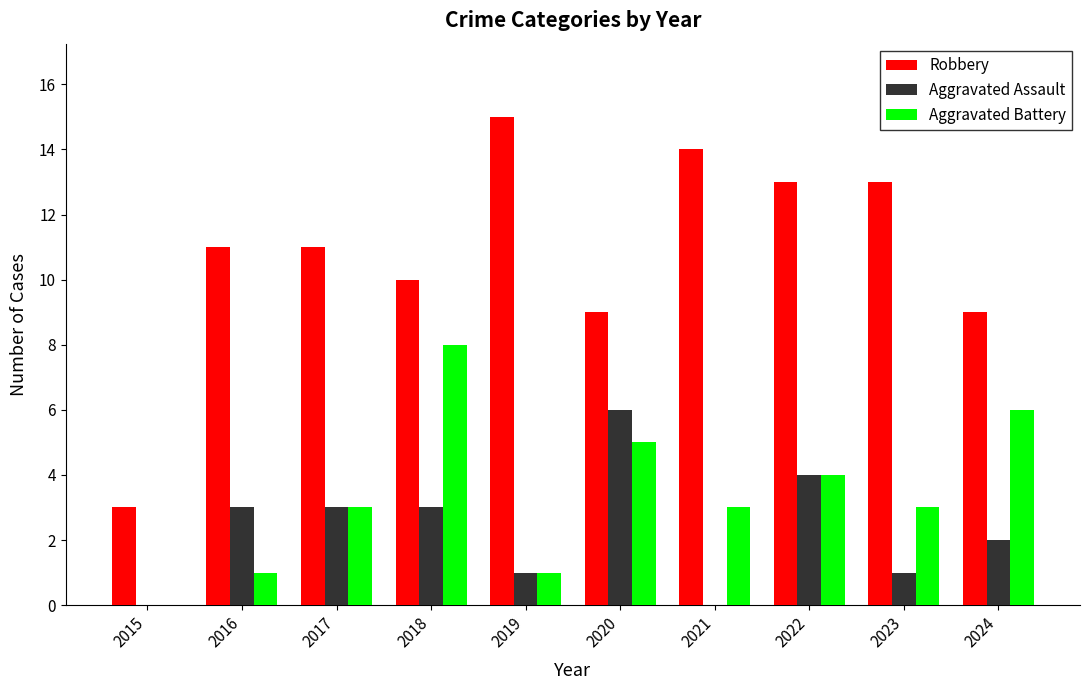

Between 2022 and 2023, which series saw the biggest shift?

Aggravated Assault